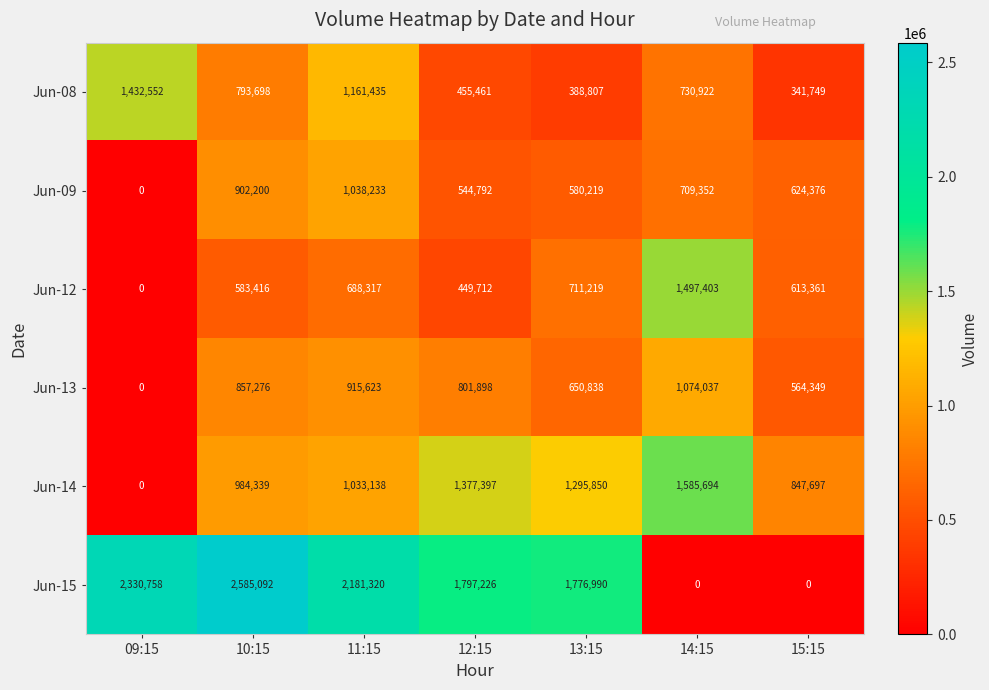

True or false: Jun-14 has a value of 767606 at 13:15.

False